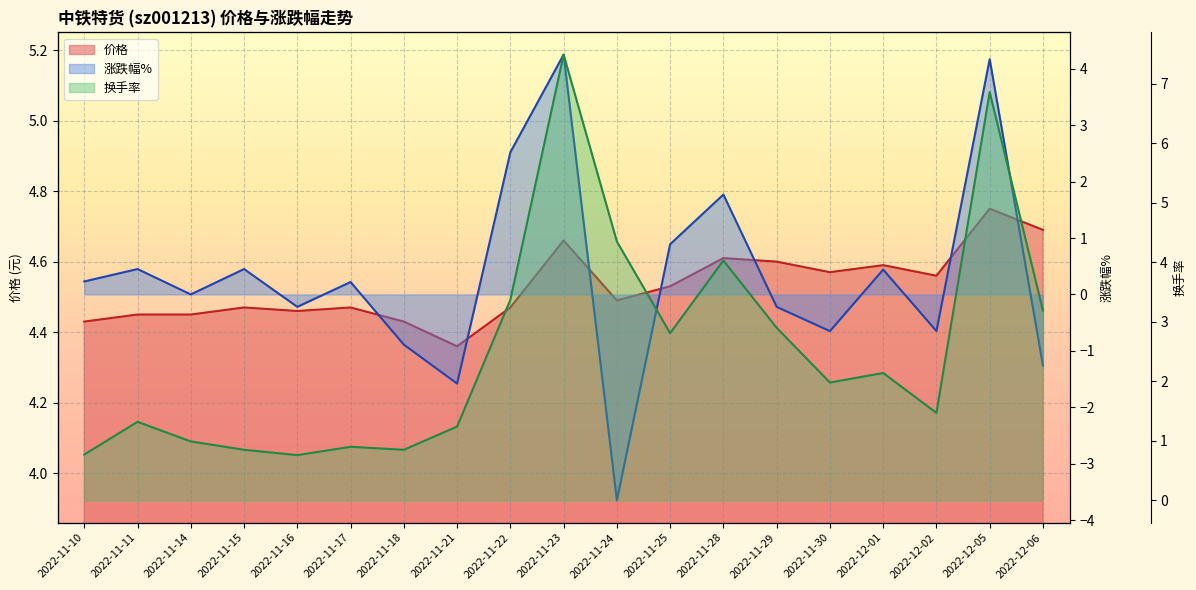

Where is the first local minimum for 换手率?

2022-11-16